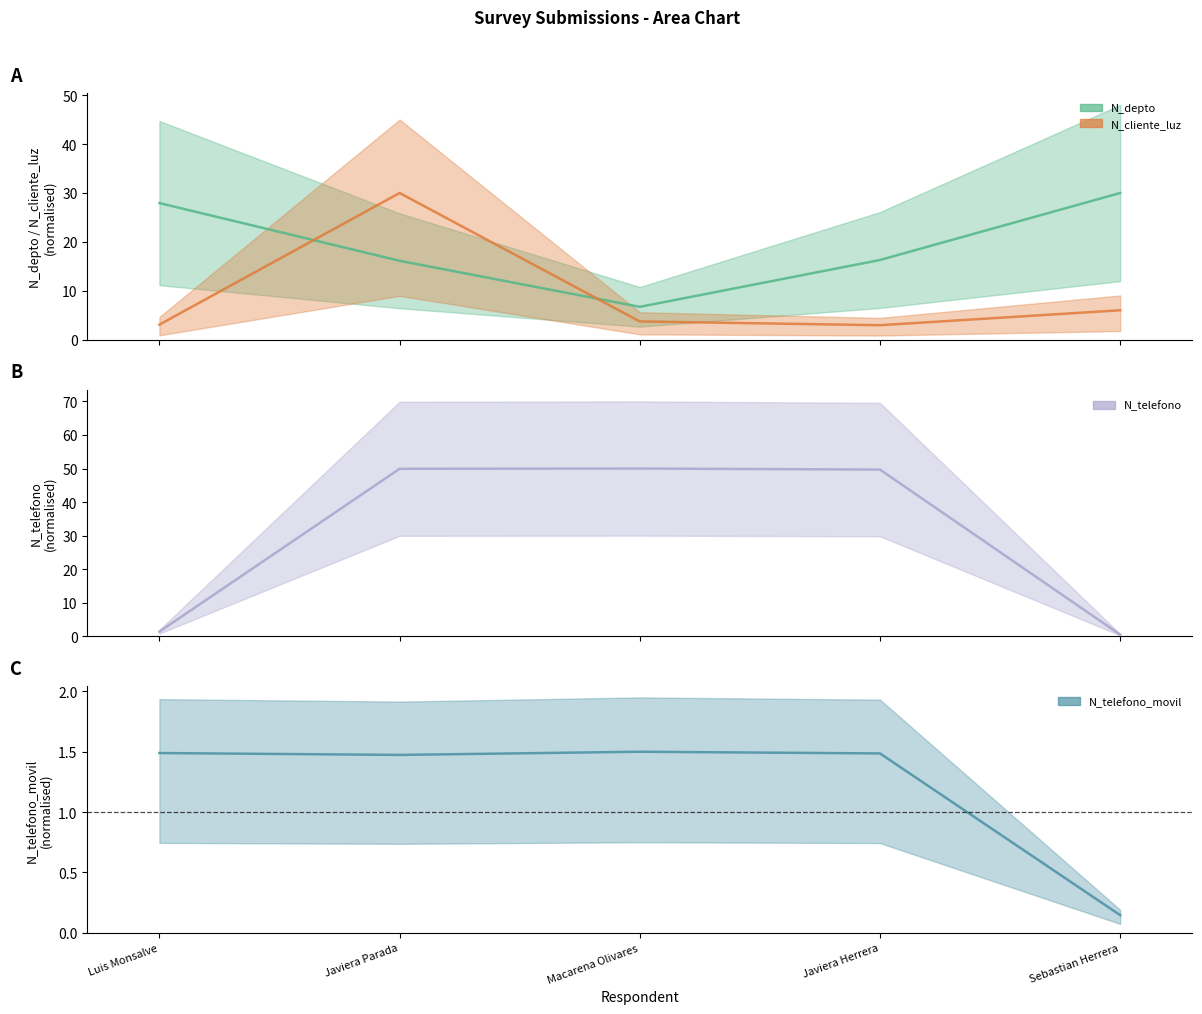

At which label does N_telefono reach its peak?

Macarena Olivares